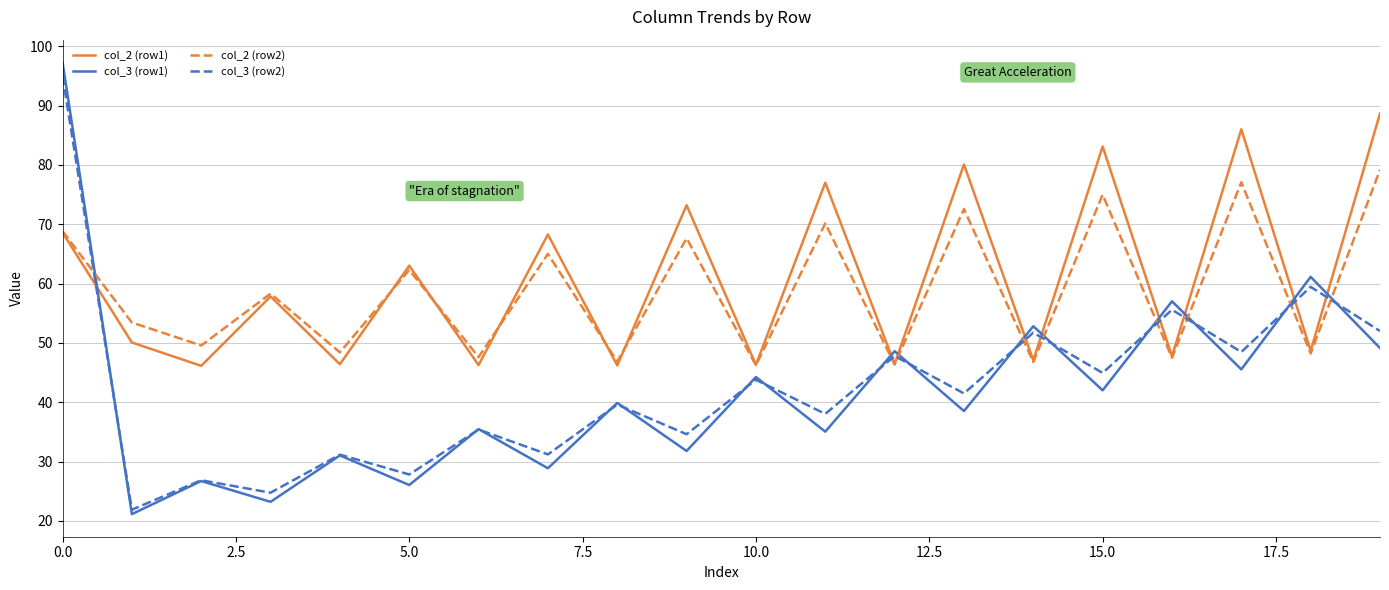

What is the greatest value displayed?

97.3